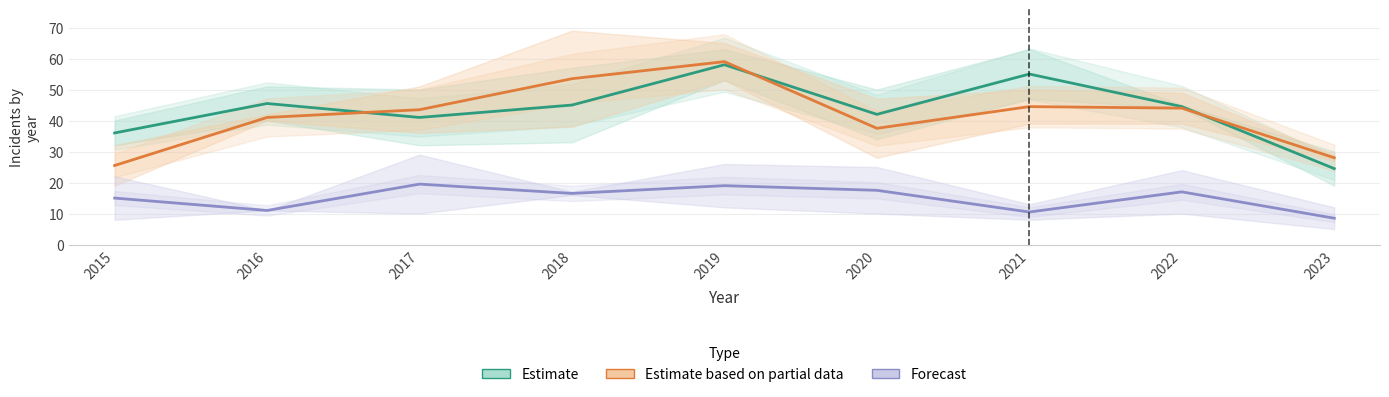

Reading left to right, what are all the values shown in this chart?

Estimate: 36.0	45.5	41.0	45.0	58.0	42.0	55.0	44.5	24.5
Estimate based on partial data: 25.5	41.0	43.5	53.5	59.0	37.5	44.5	44.0	28.0
Forecast: 15.0	11.0	19.5	16.5	19.0	17.5	10.5	17.0	8.5